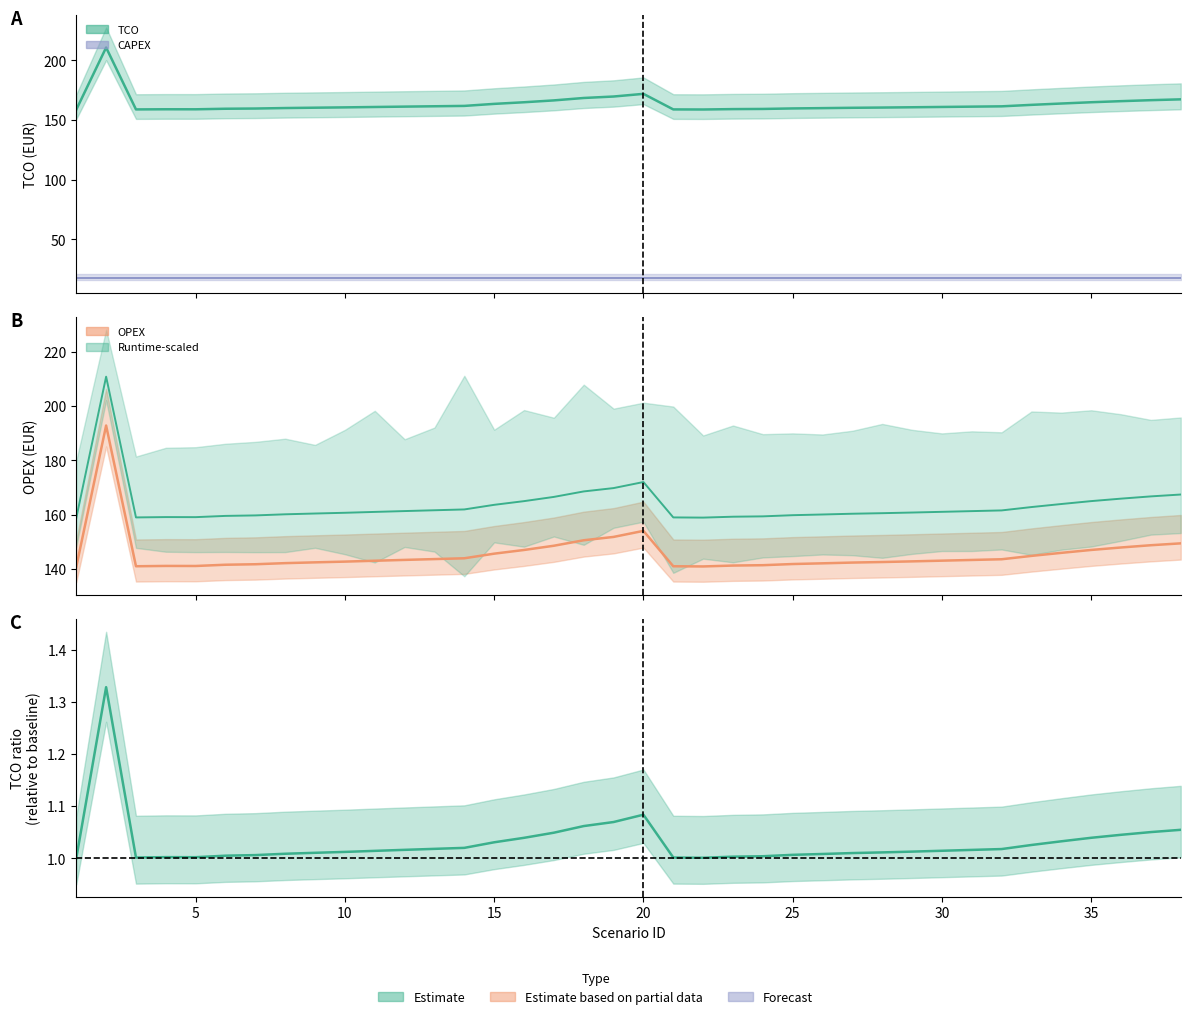

Which series has the largest total across all categories?

TCO